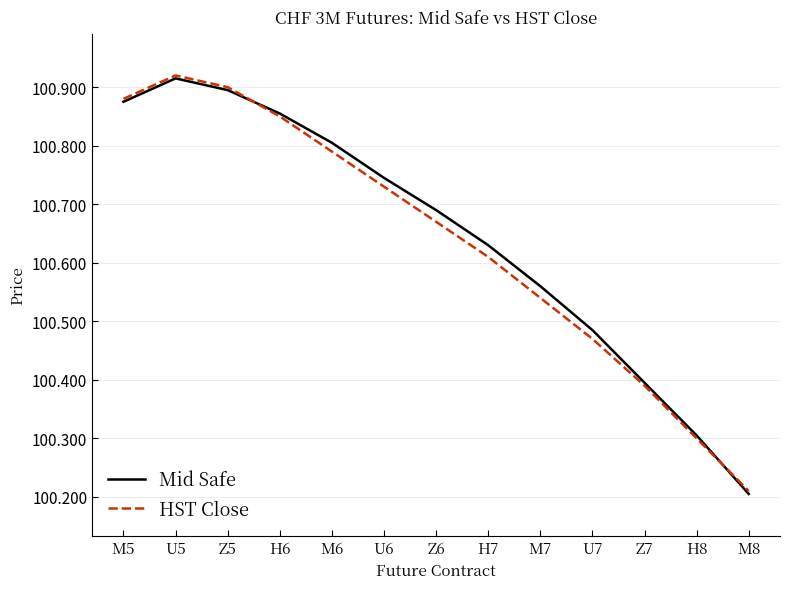

How many intersections are there between Mid Safe and HST Close?

2